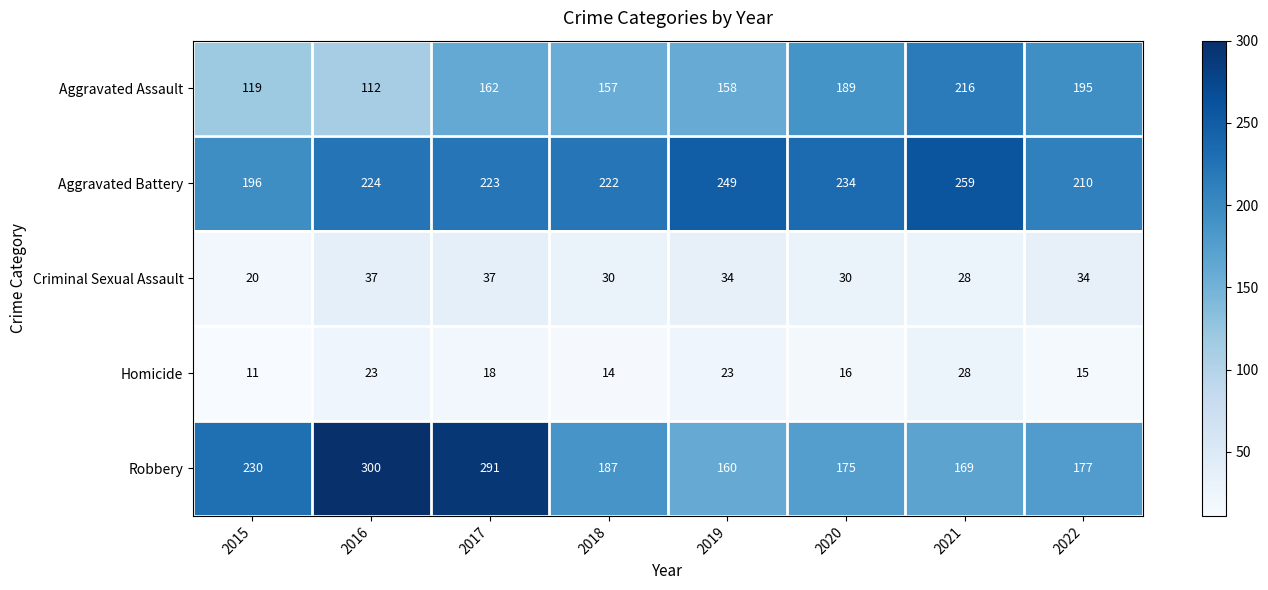

What is the difference between the maximum and minimum values in the Aggravated Battery series?

63